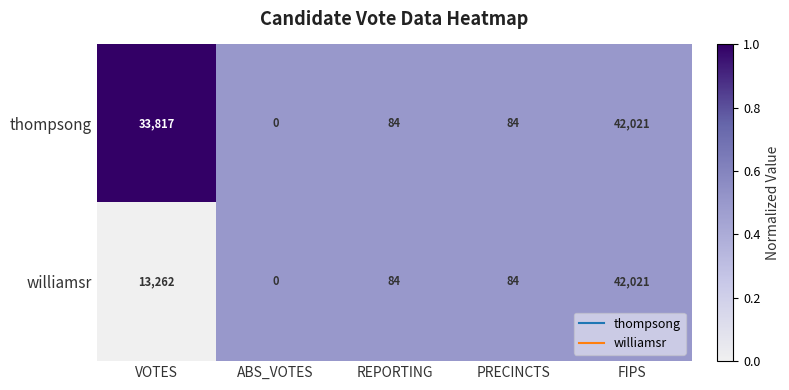

Rank the series at VOTES from highest to lowest value.

thompsong, williamsr